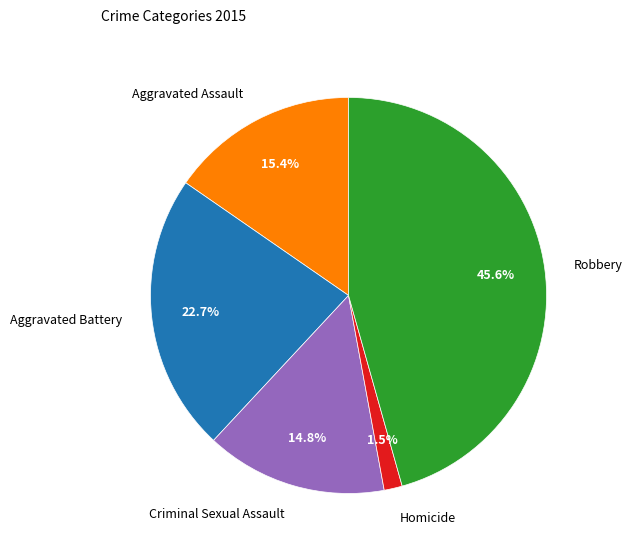

Count the number of slices in the pie.

5